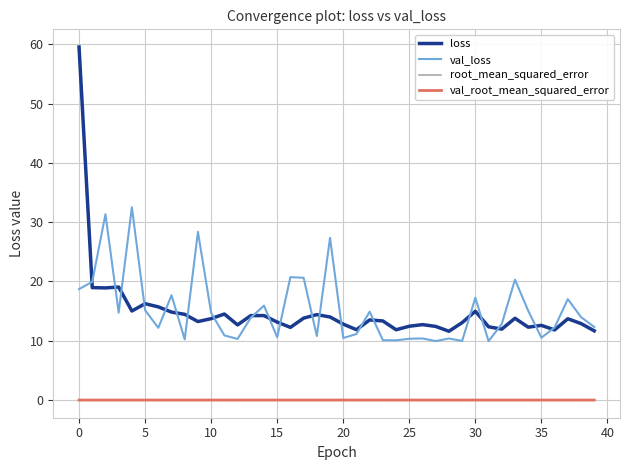

True or false: loss and root_mean_squared_error cross at least once.

False